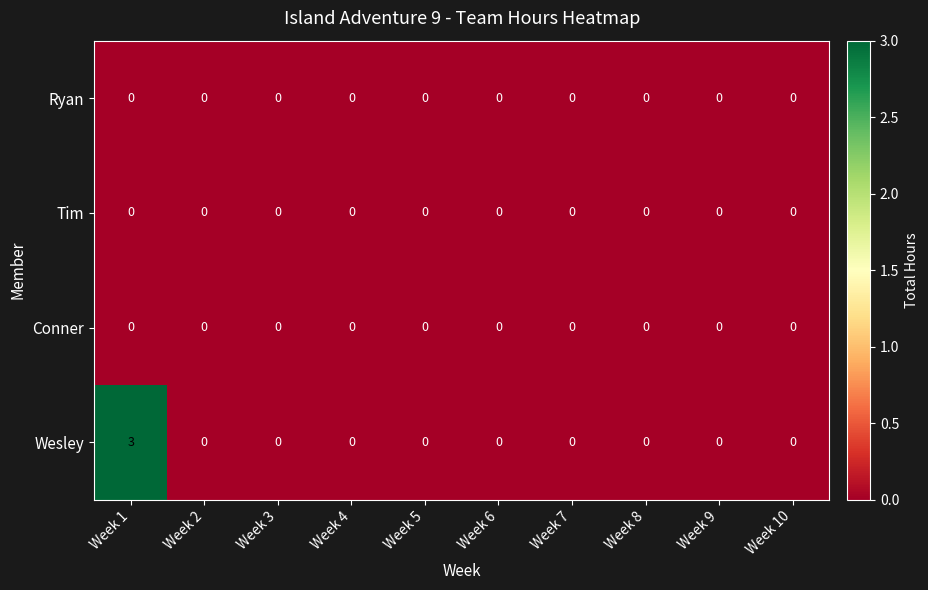

Which series has the largest total across all categories?

Wesley